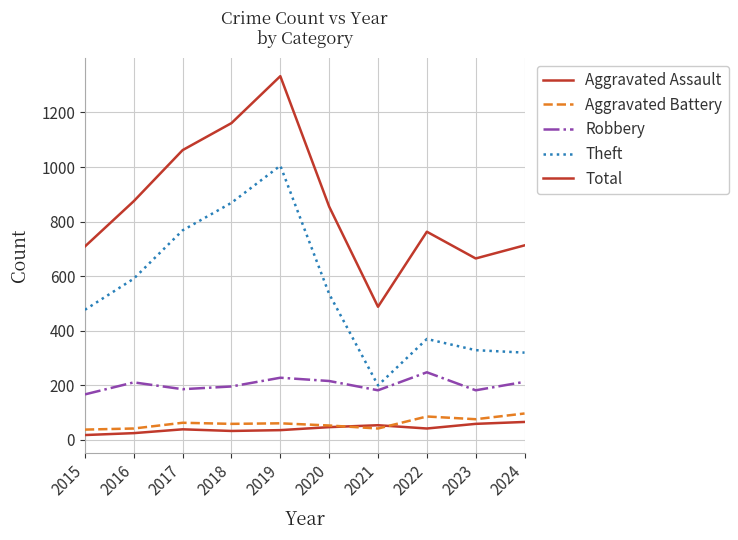

Does the chart display data point markers on the line(s)?

No